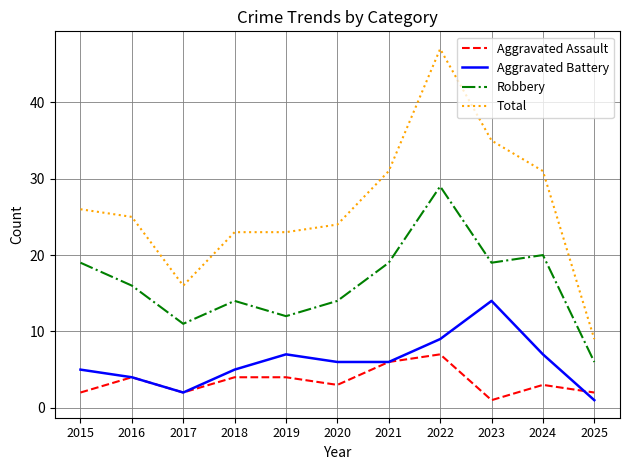

True or false: Aggravated Battery and Total intersect in this chart.

False